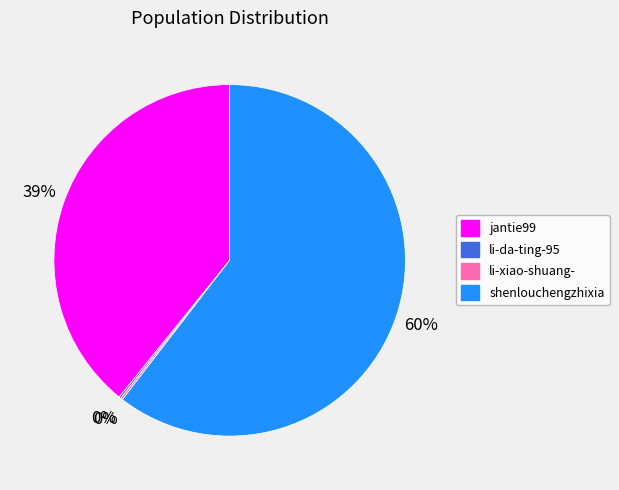

Which category has the biggest portion of the pie?

shenlouchengzhixia